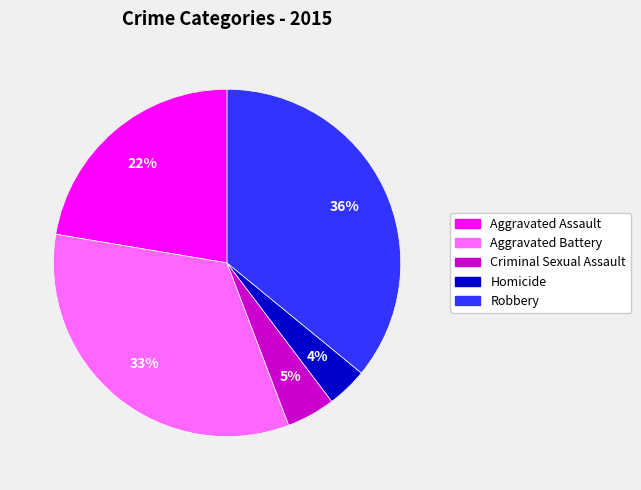

To the nearest percent, what percentage of the pie is Aggravated Assault?

22%